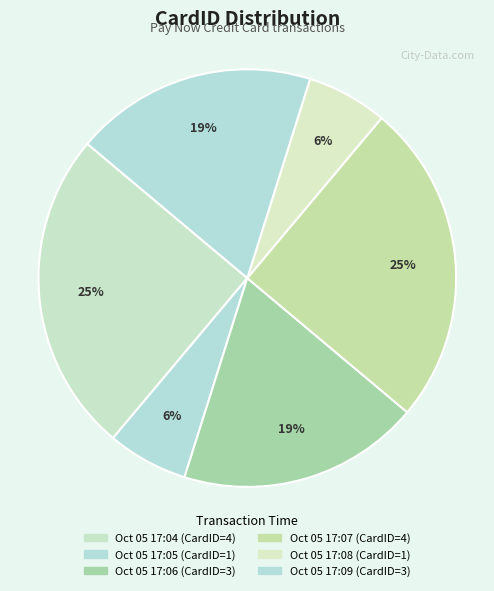

Rank the categories by value from lowest to highest.

Oct 05 17:05, Oct 05 17:08, Oct 05 17:06, Oct 05 17:09, Oct 05 17:04, Oct 05 17:07